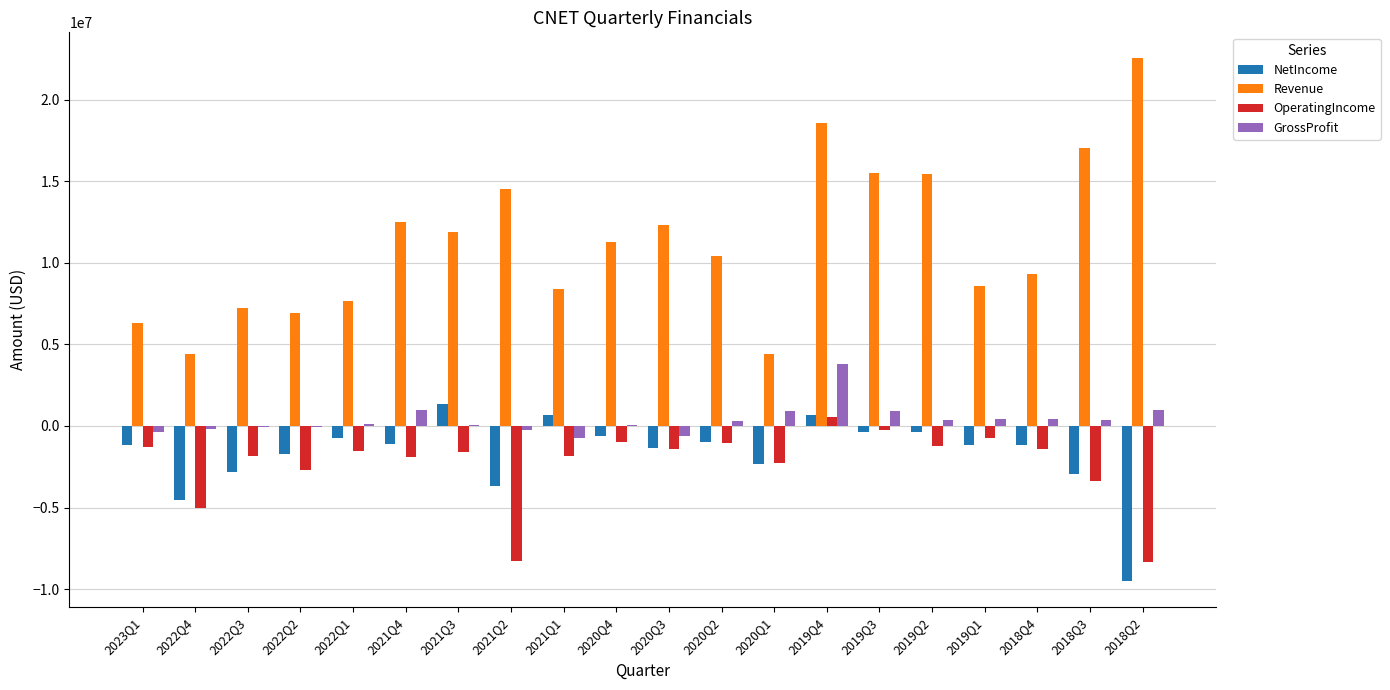

Is the value of NetIncome at 2020Q4 greater than the value of OperatingIncome at 2022Q2?

Yes